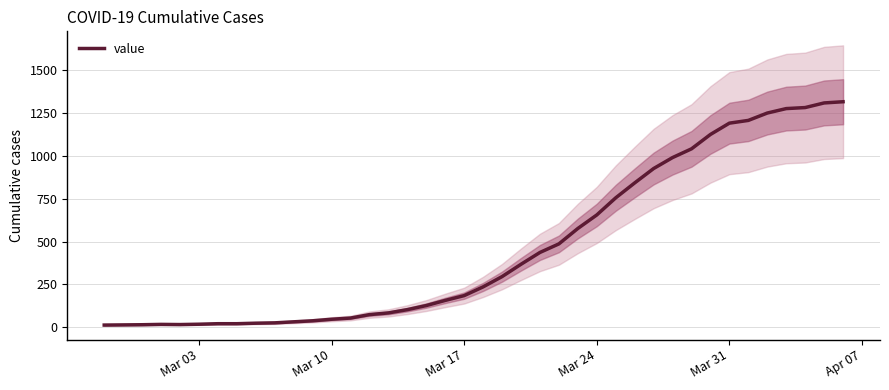

Which label corresponds to the smallest value in the chart?

Mar 03